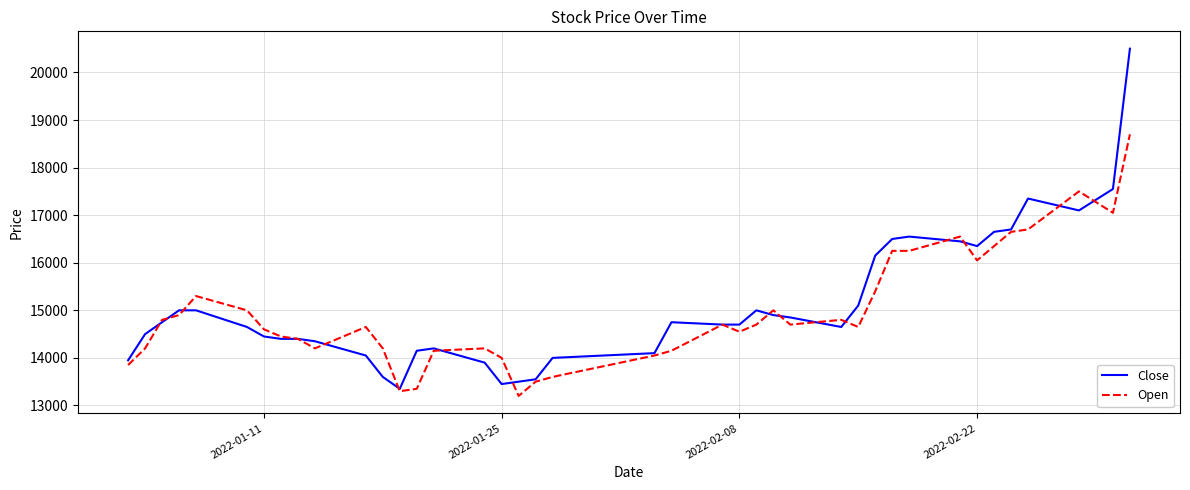

List the series in order of their peak value, highest first.

Close, Open